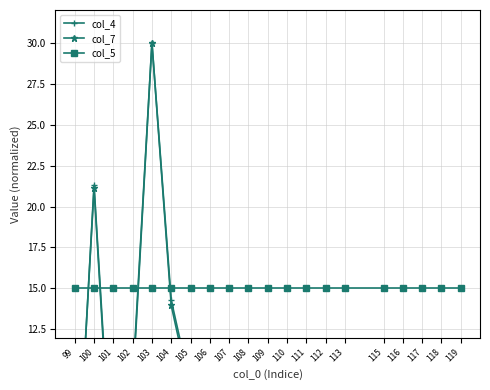

List the series in order of their peak value, lowest first.

col_5, col_4, col_7